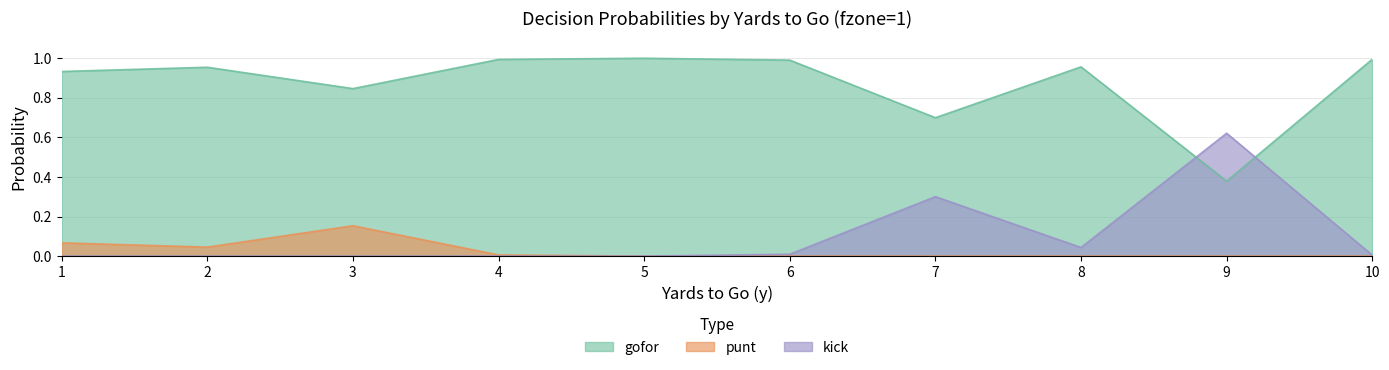

Which series has the largest total across all categories?

gofor